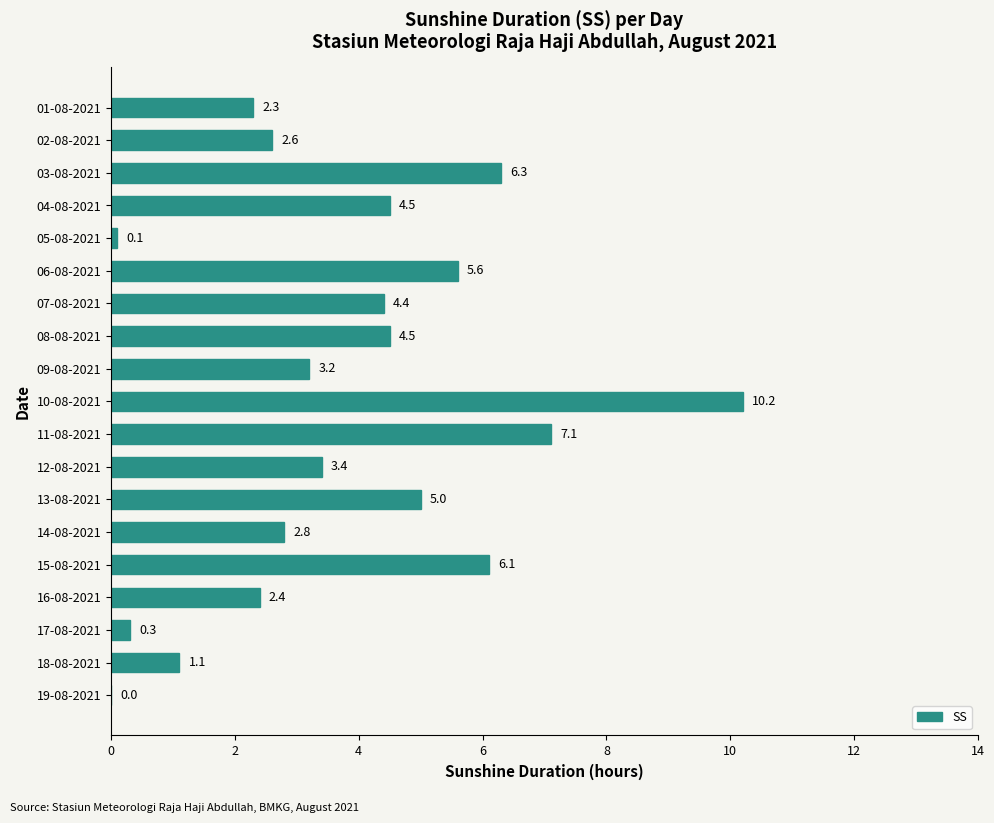

Approximately how many times larger is the value at 08-08-2021 compared to 06-08-2021?

0.8